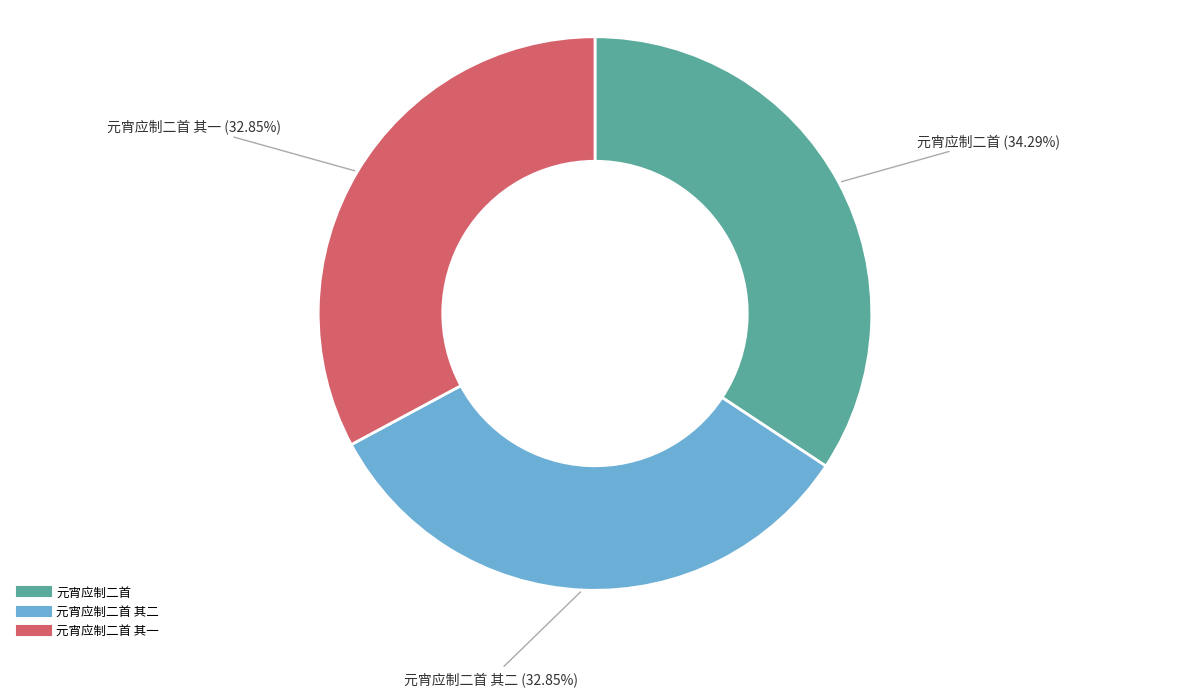

Is there any slice that represents more than half of the pie?

No